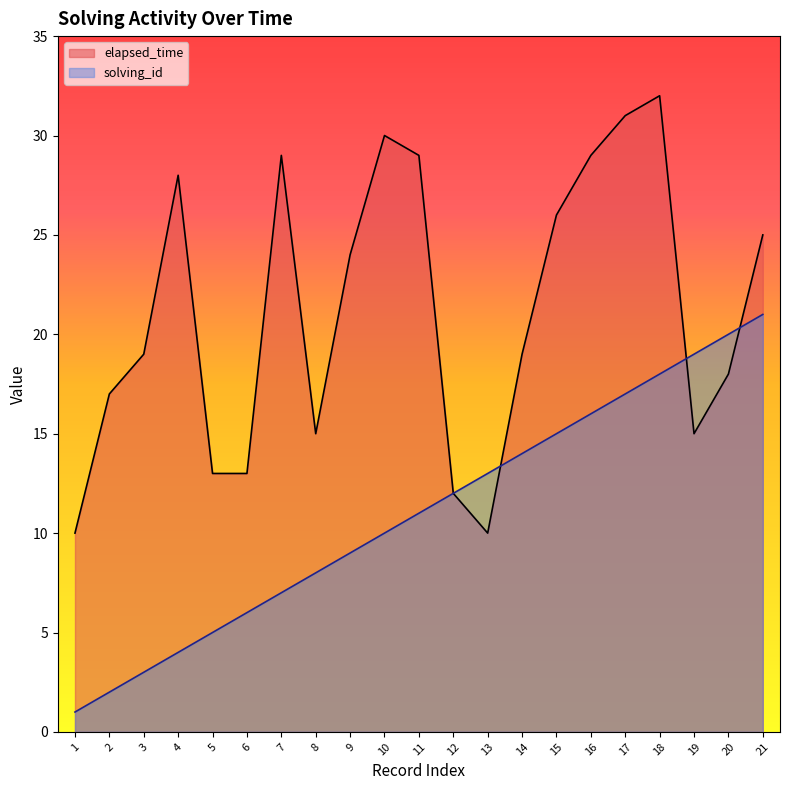

At how many categories does at least one series exceed 25?

8